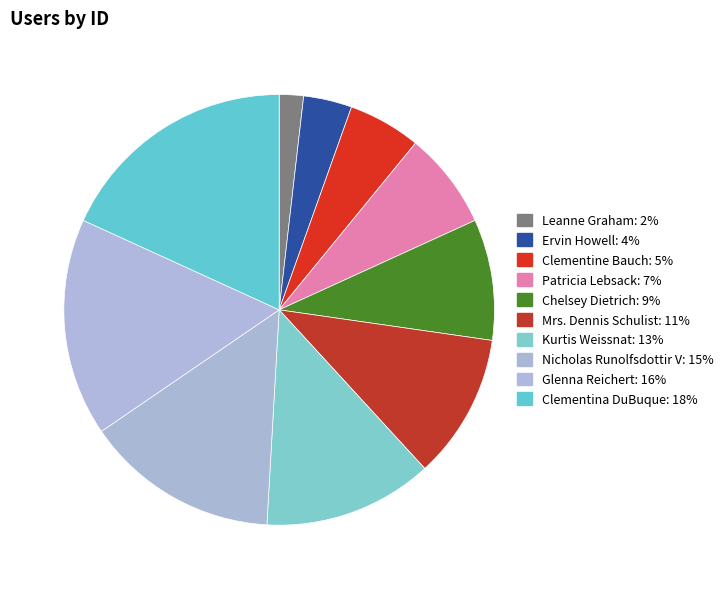

To the nearest percent, what portion does Leanne Graham represent?

2%